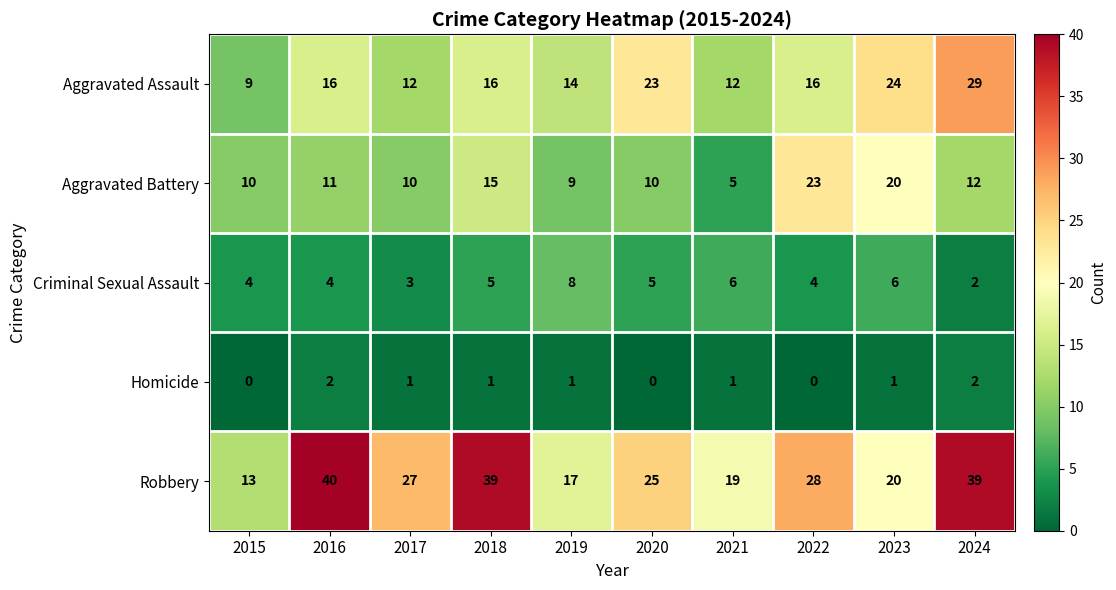

The value of Criminal Sexual Assault at 2024 is 2. True or false?

True